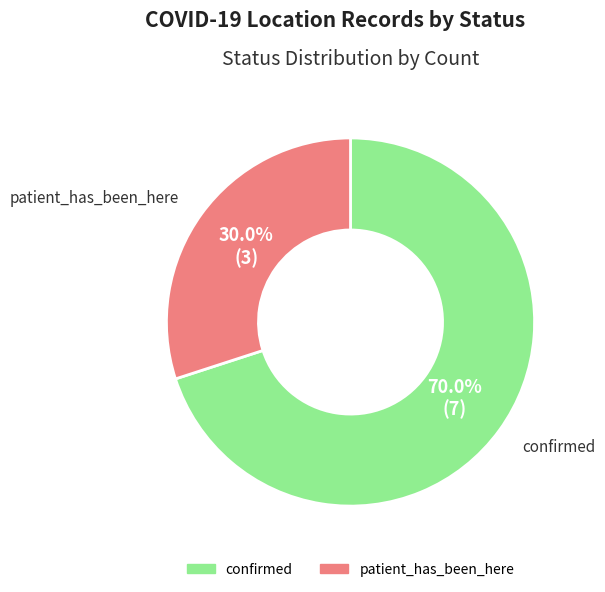

What is the largest slice in the pie chart?

confirmed